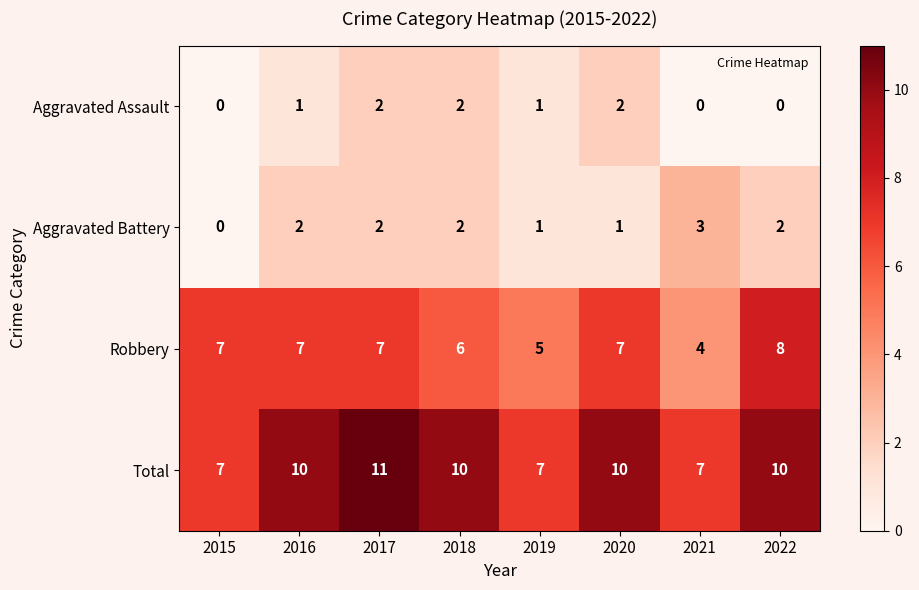

True or false: Robbery has a value of 6 at 2018.

True